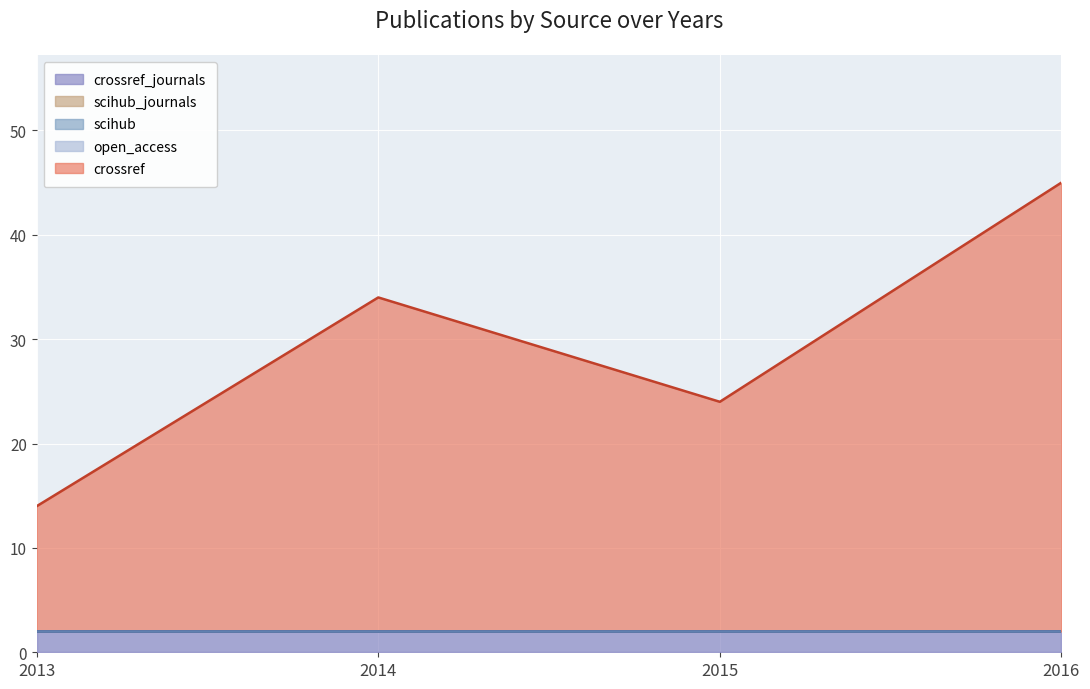

True or false: scihub and open_access cross at least once.

False